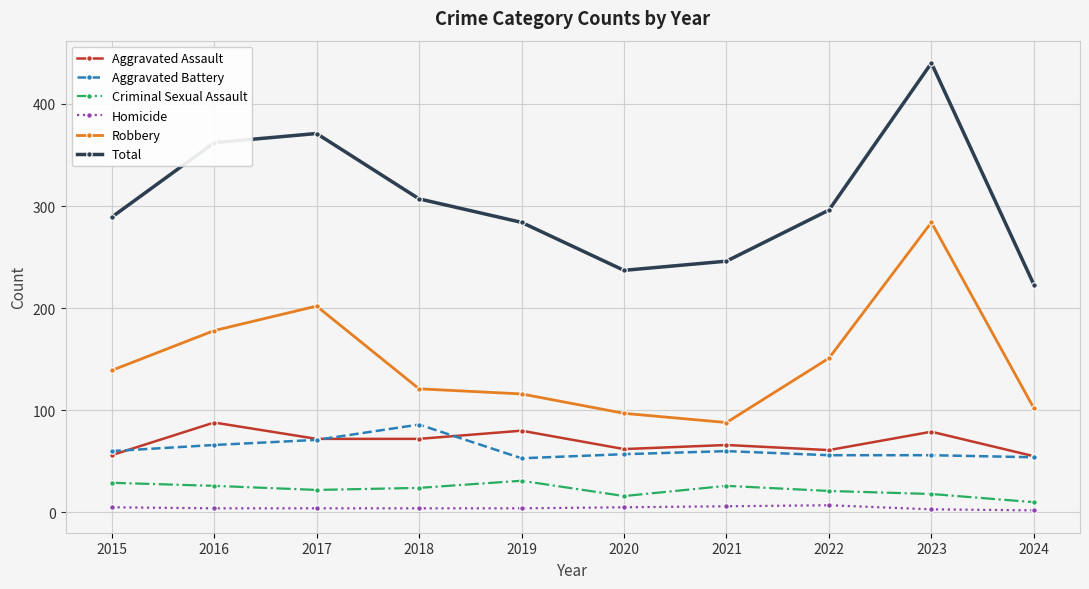

What is the sum of the Robbery values at 2019 and 2021?

204